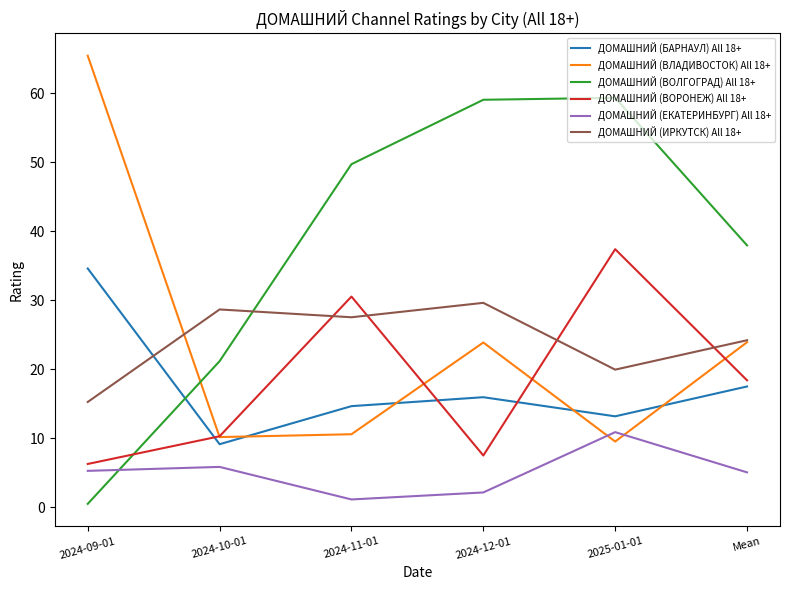

True or false: ДОМАШНИЙ (ЕКАТЕРИНБУРГ) All 18+ has more than 2 interior local peaks.

False